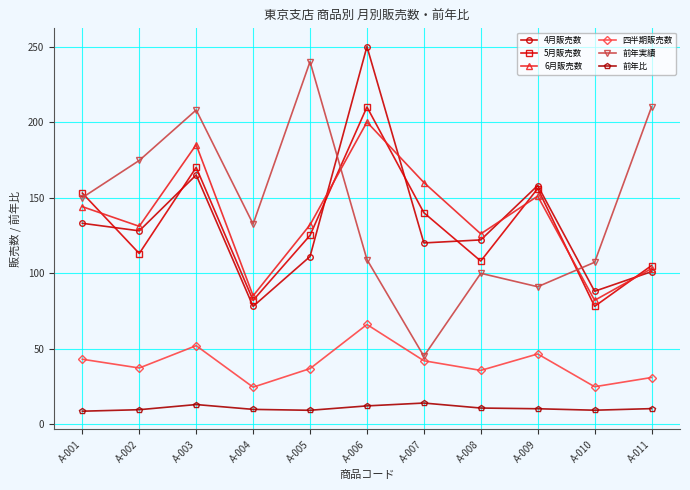

True or false: 6月販売数 has more than 0 interior local peaks.

True